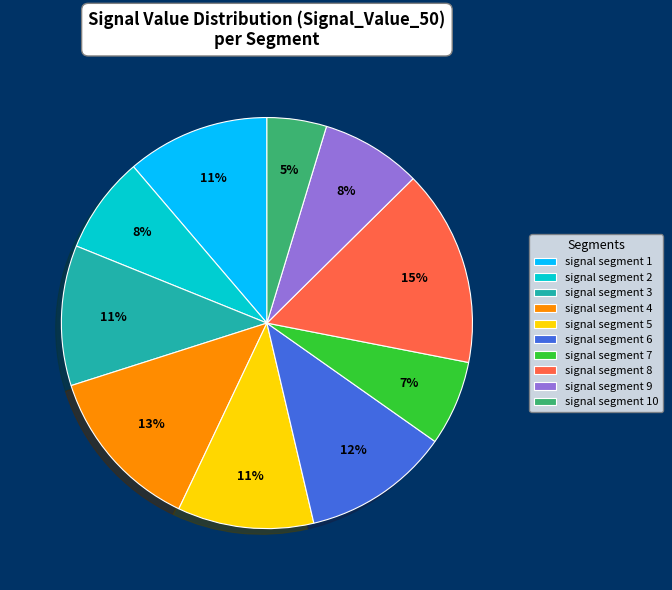

Does signal segment 2 represent more than half of the total?

No